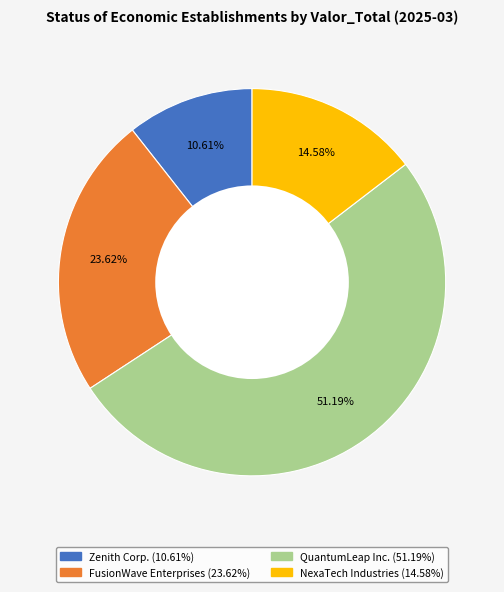

Rank the categories by value from lowest to highest.

Zenith Corp., NexaTech Industries, FusionWave Enterprises, QuantumLeap Inc.